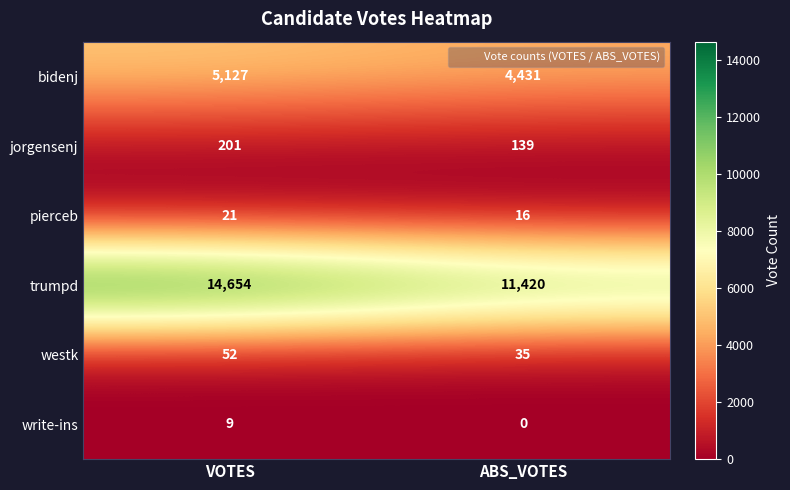

What is the maximum value for westk?

52